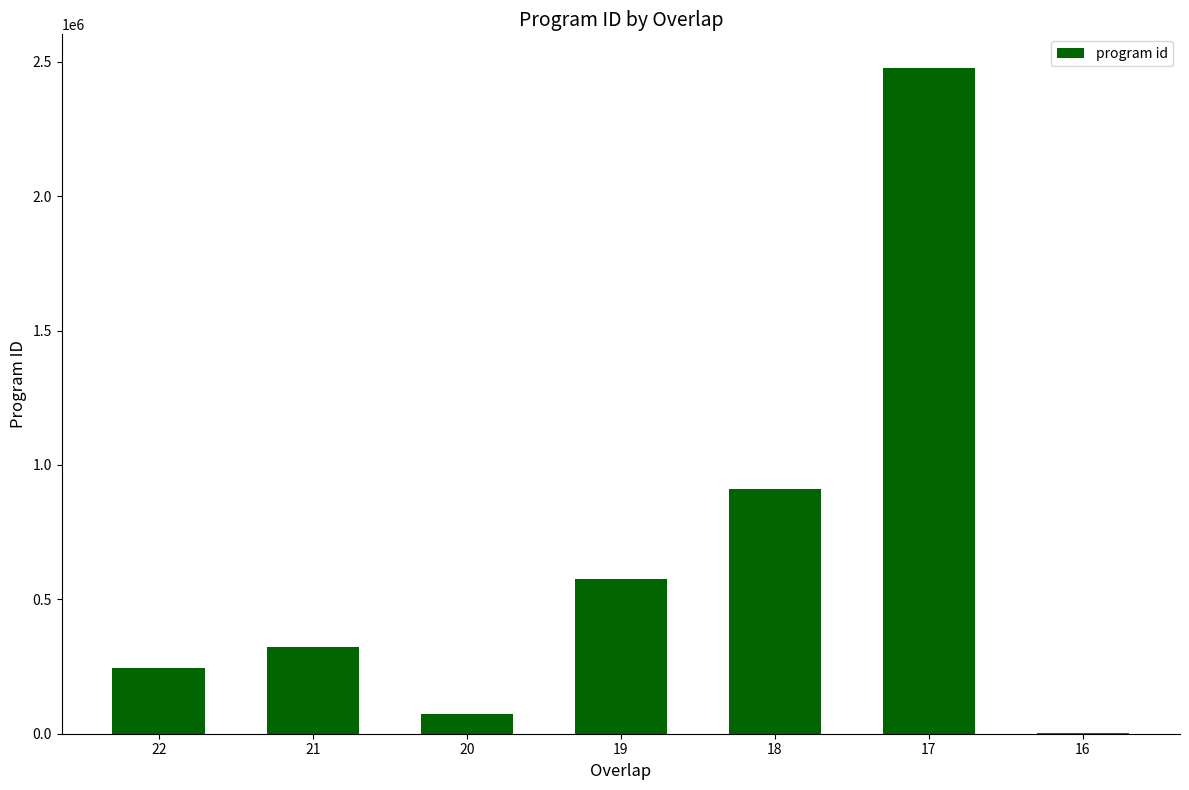

What is the sum of all values?

4607463